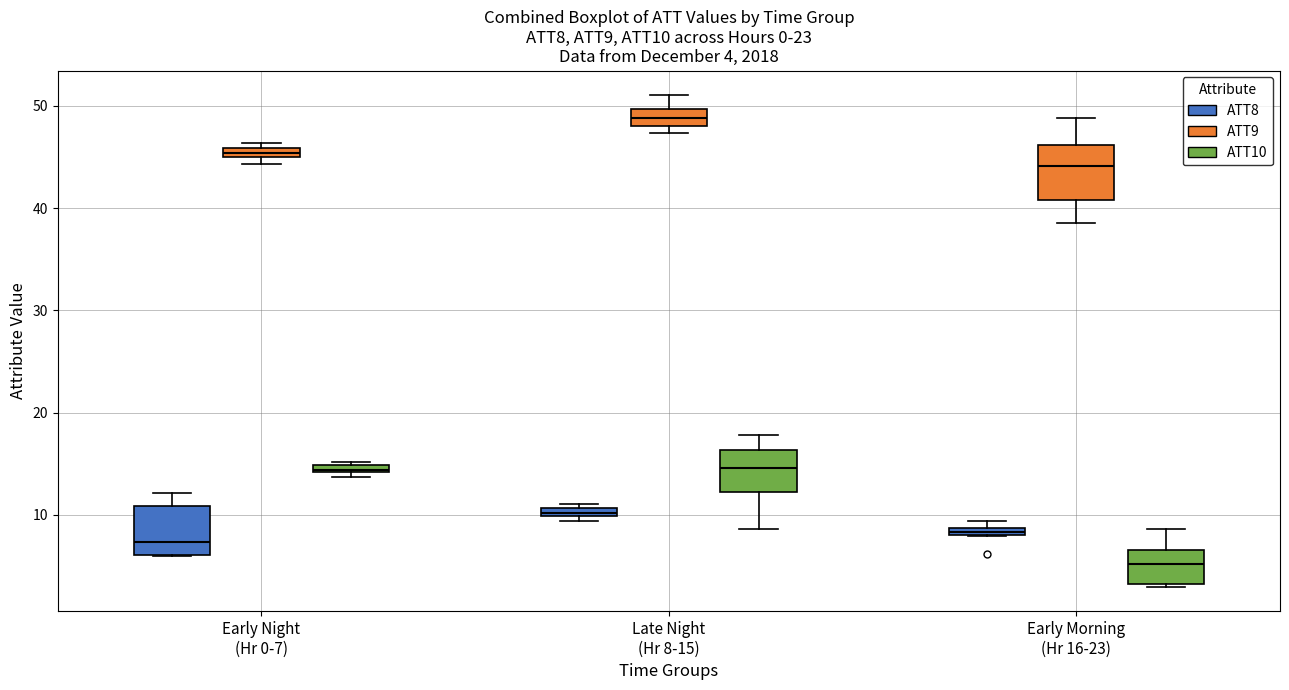

Which box's median line is the highest?

Late Night (Hr 8-15) (ATT9)